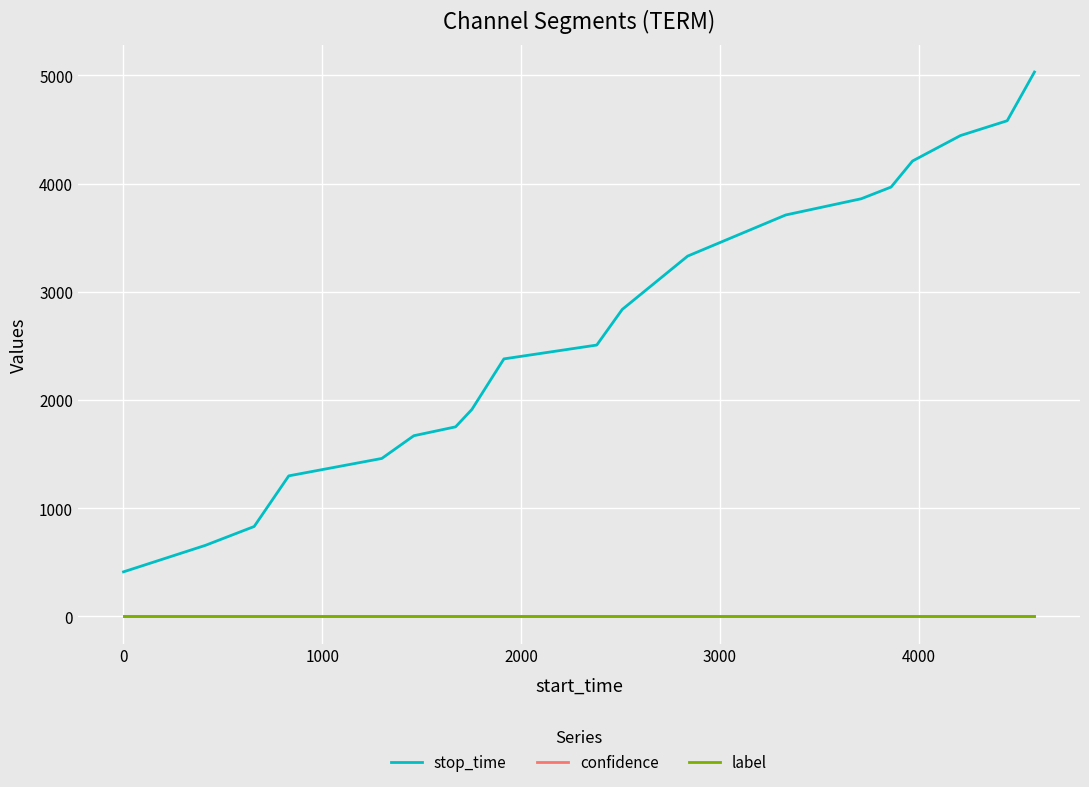

Which series has the widest spread of values?

stop_time